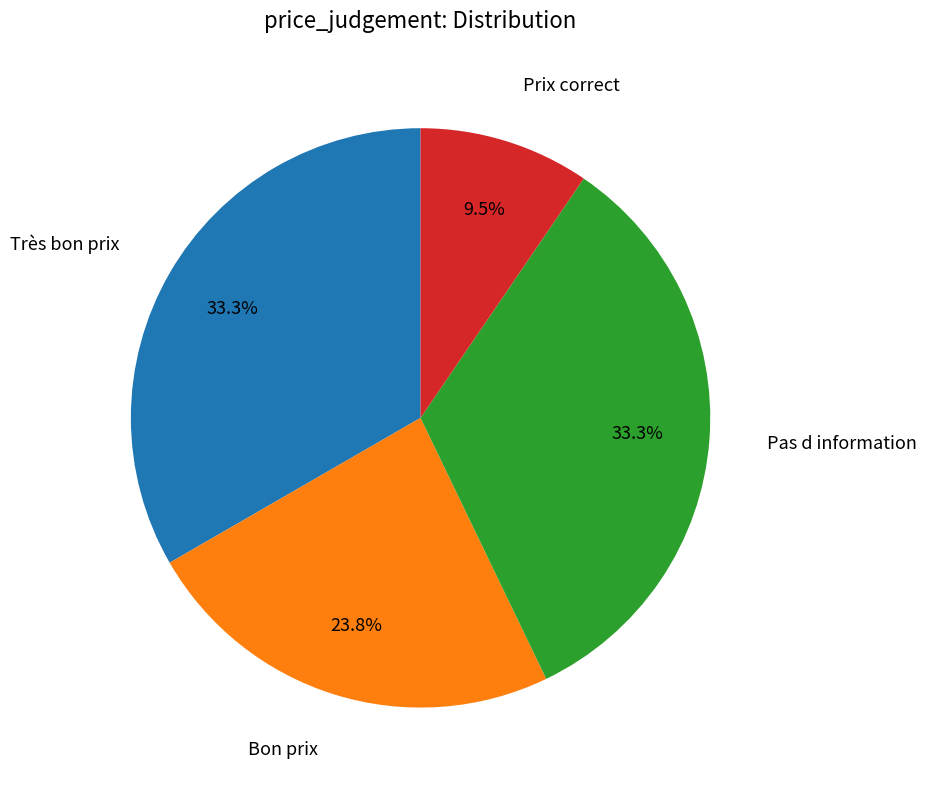

Is there any slice that represents more than half of the pie?

No